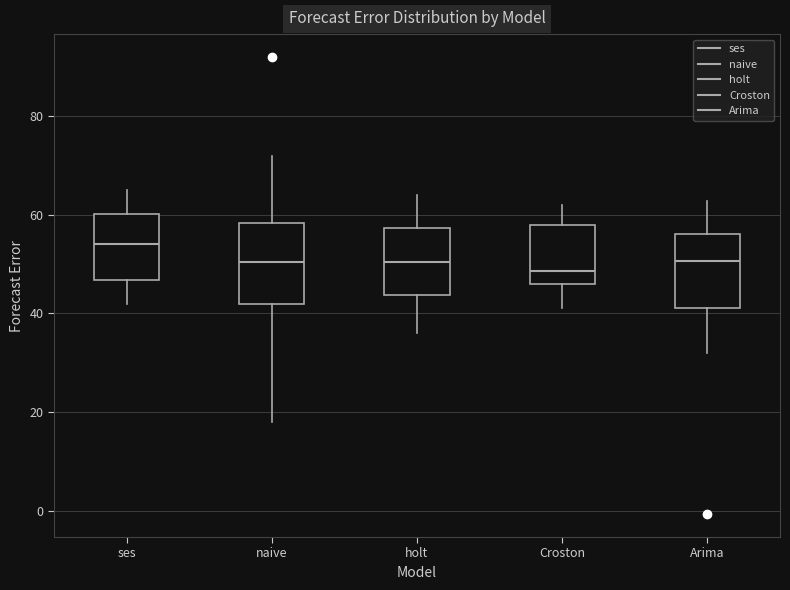

Where does the lower whisker of the box for Arima end on the y-axis? The values are not printed on the chart, so give them approximately, as read against the axis.

32